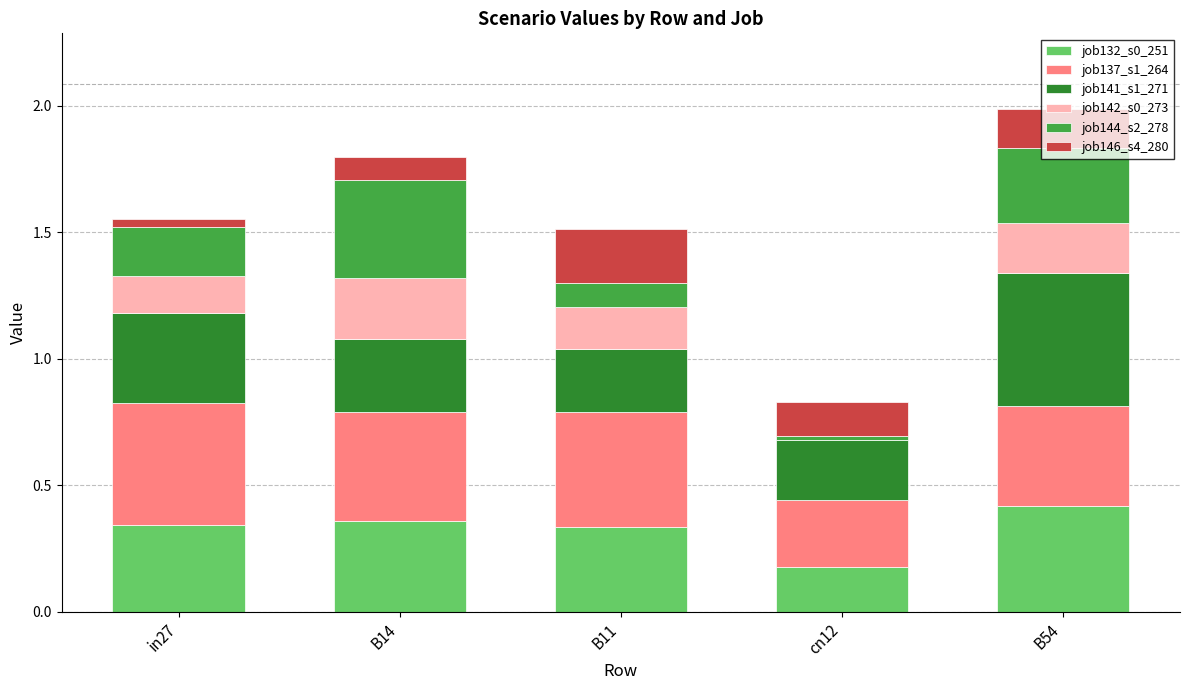

Which category has the highest value in the job132_s0_251 series?

B54